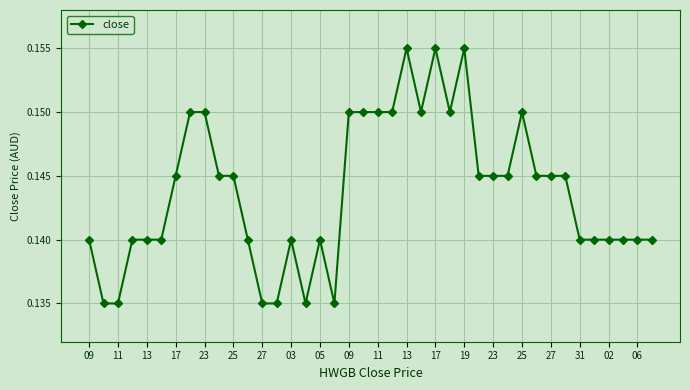

What is the sum of all values?

5.8